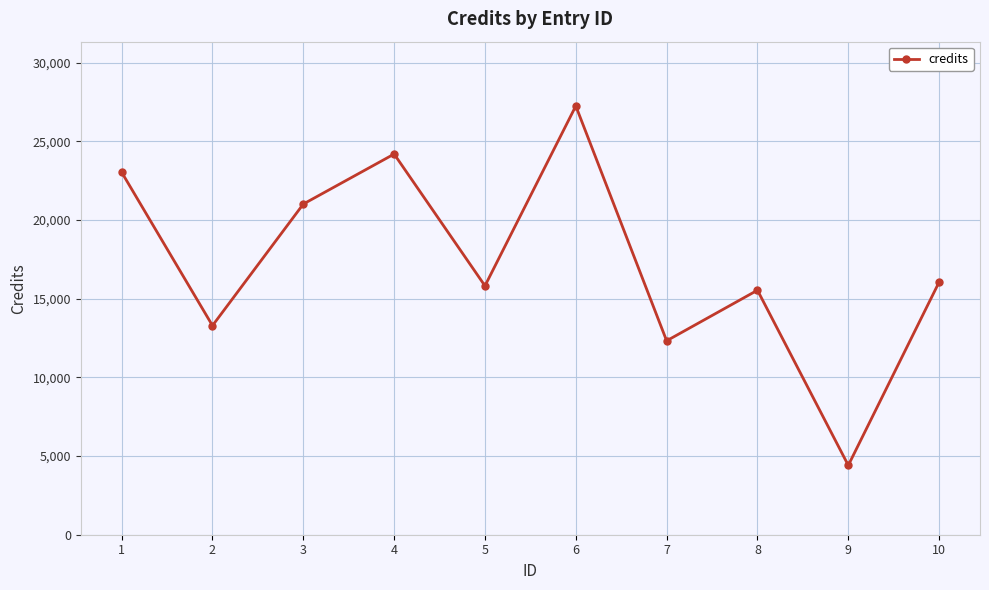

What is the sum of the values at 4 and 6?

51456